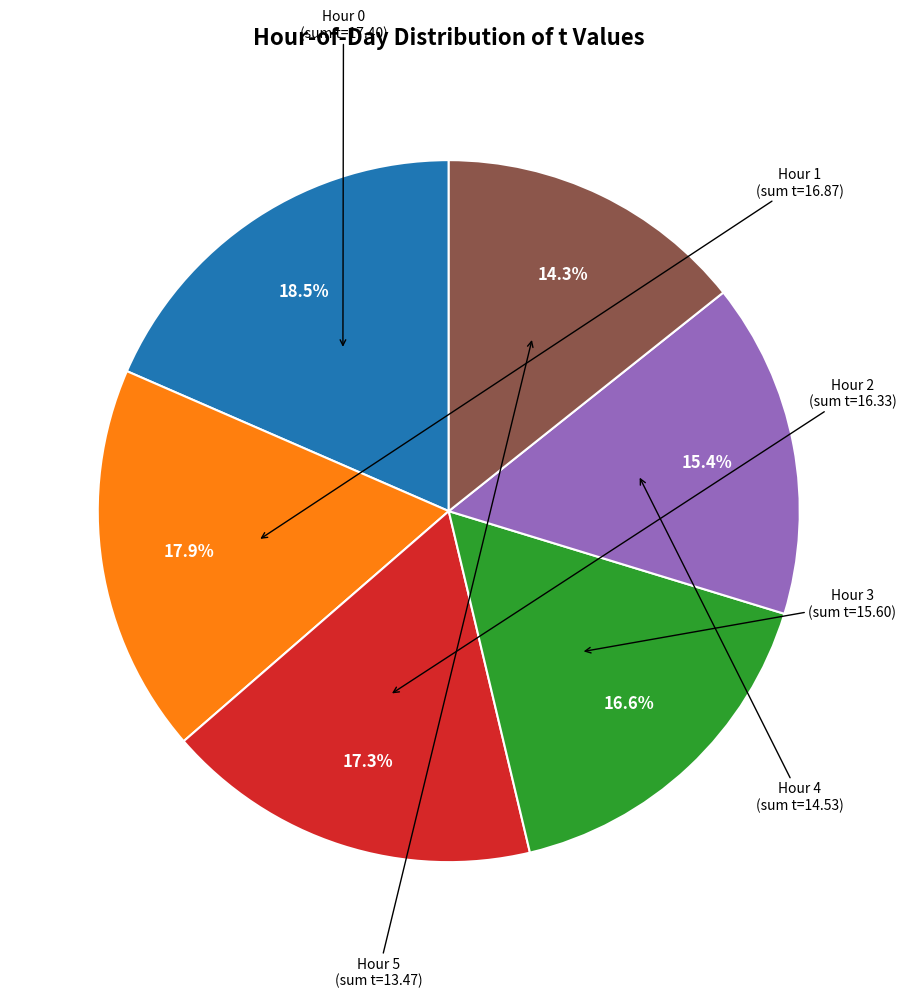

Does any single category account for the majority?

No